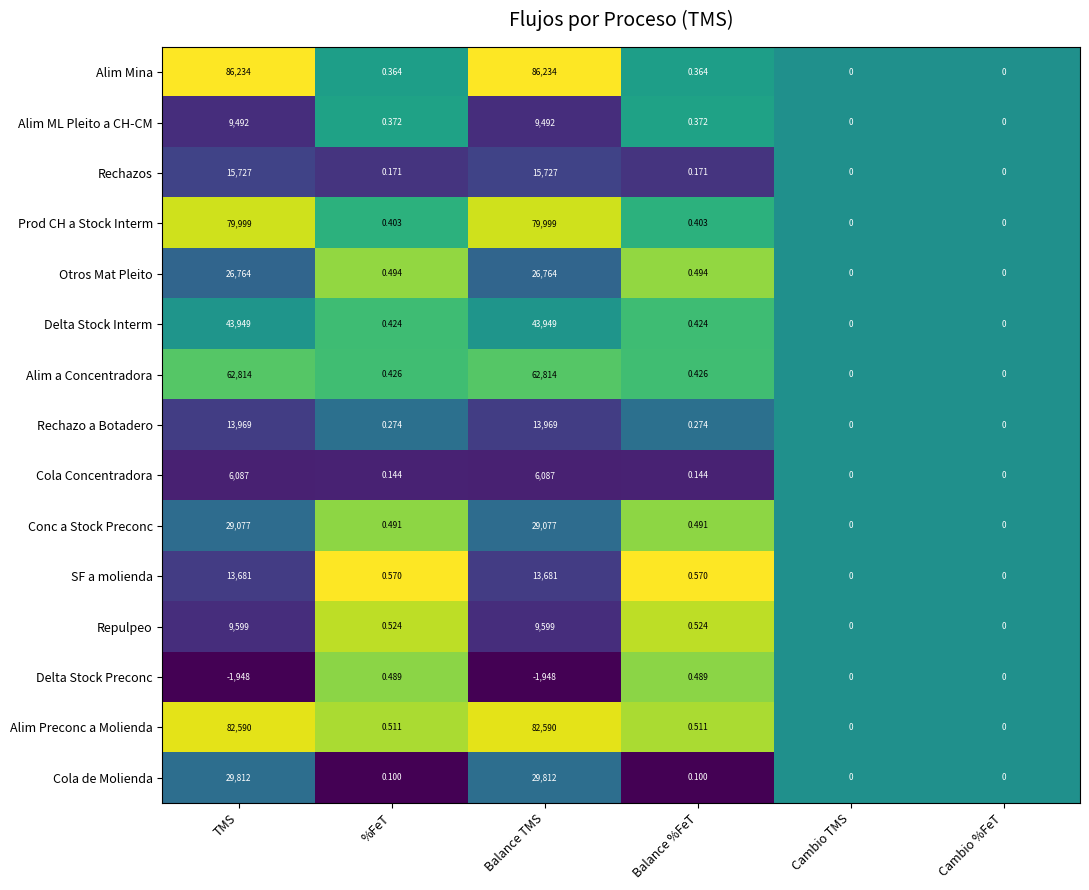

Between %FeT and Cambio %FeT, which series saw the biggest shift?

SF a molienda